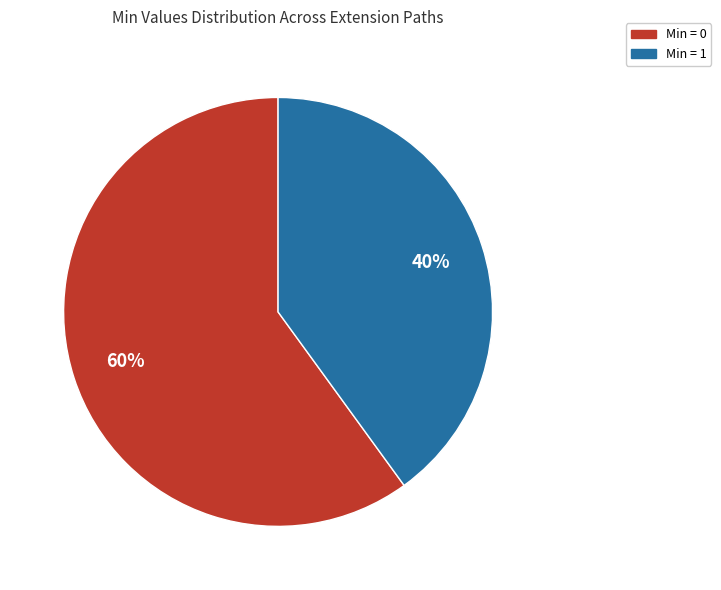

Does any single category account for the majority?

Yes